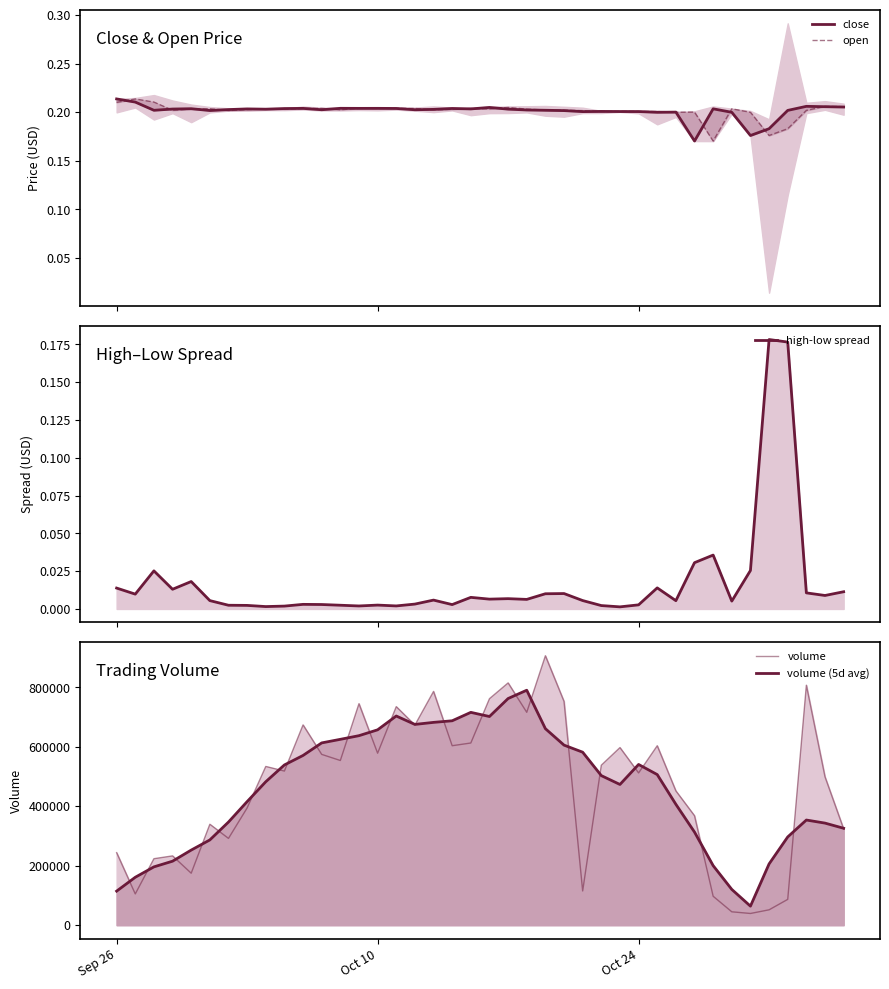

How many lines are shown in the chart?

5